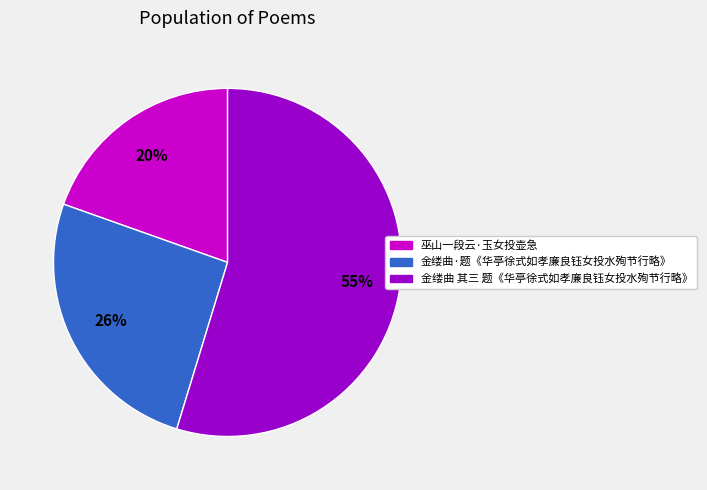

What is the ratio of the value at 金缕曲 其三 题《华亭徐式如孝廉良钰女投水殉节行略》 to the value at 巫山一段云·玉女投壶急?

2.8